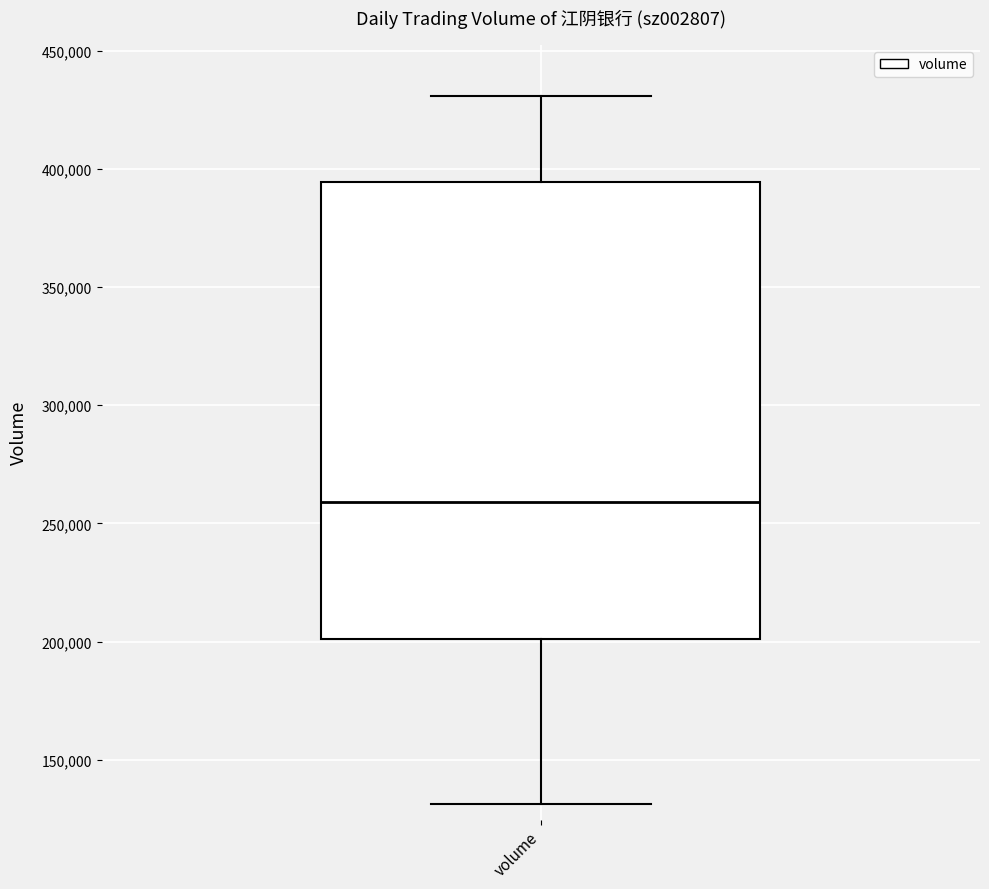

Transcribe this box plot: give where the median line is, the range the box spans, and where the two whiskers end, as read against the y-axis. The values are not printed on the chart, so give them approximately, as read against the axis.

median 260000, box 200000 to 395000, whiskers 130000 to 430000